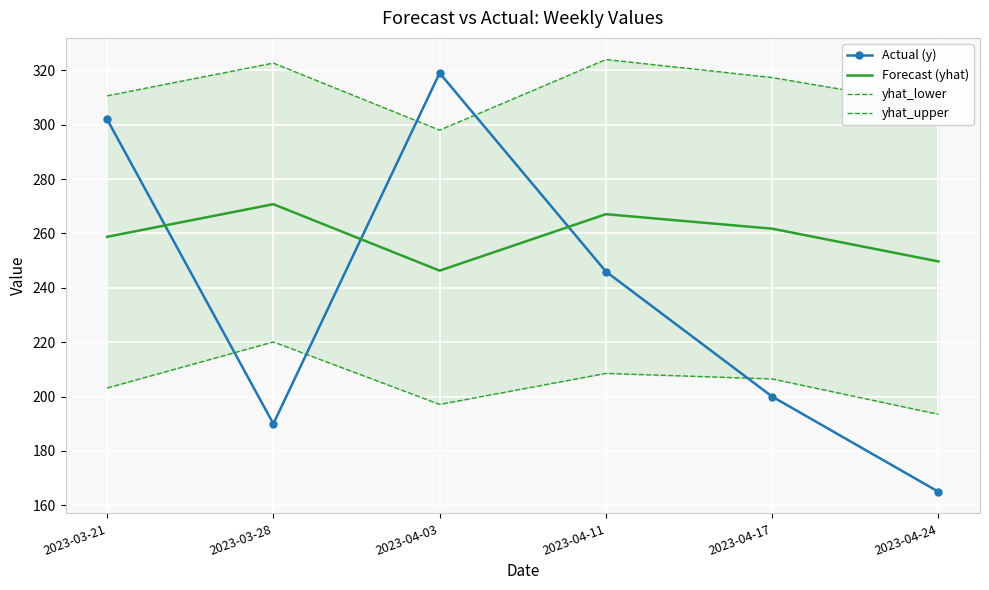

What are all the series names shown in the legend?

Actual (y), Forecast (yhat), yhat_lower, yhat_upper